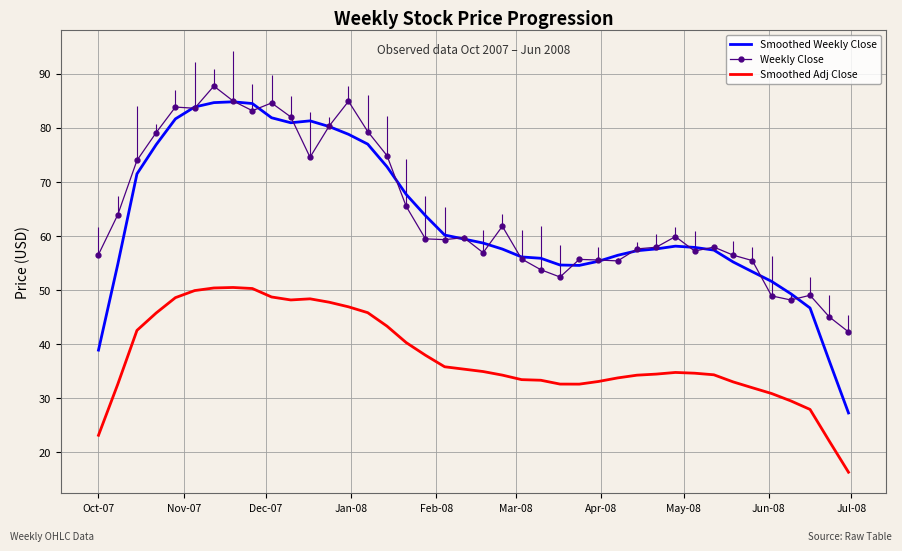

What is the value of the Smoothed Weekly Close point at the 14th from the left?

78.8